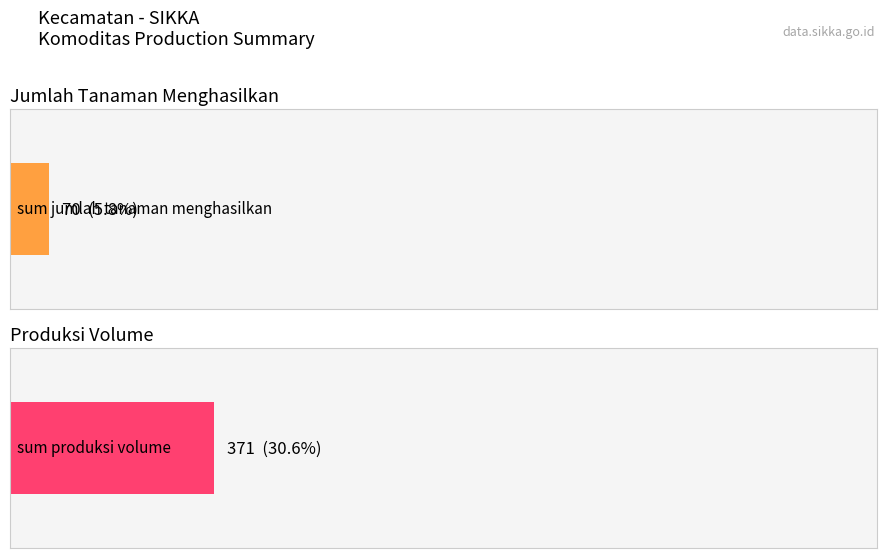

True or false: sum_jumlah_tanaman_menghasilkan has a value of 6 at BOLA.

False